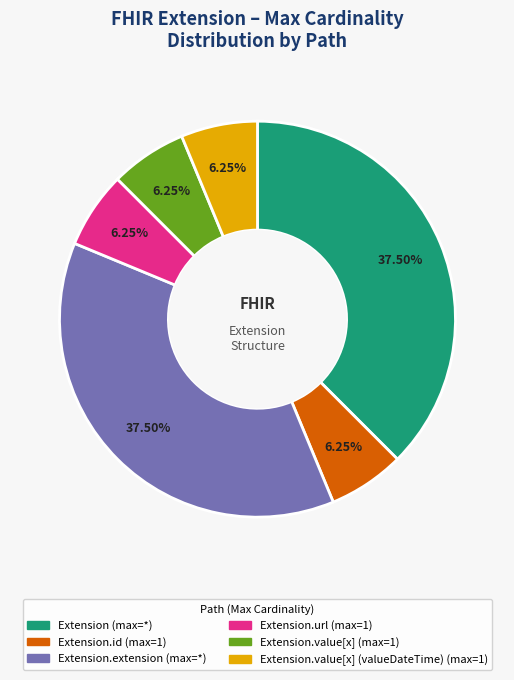

Does any single category account for the majority?

No